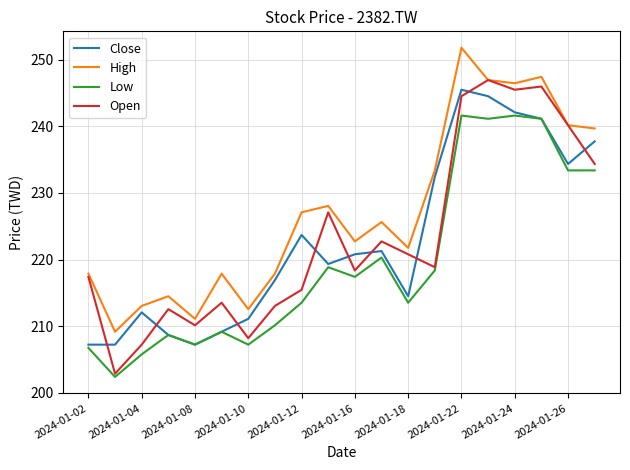

True or false: High and Low cross at least once.

False